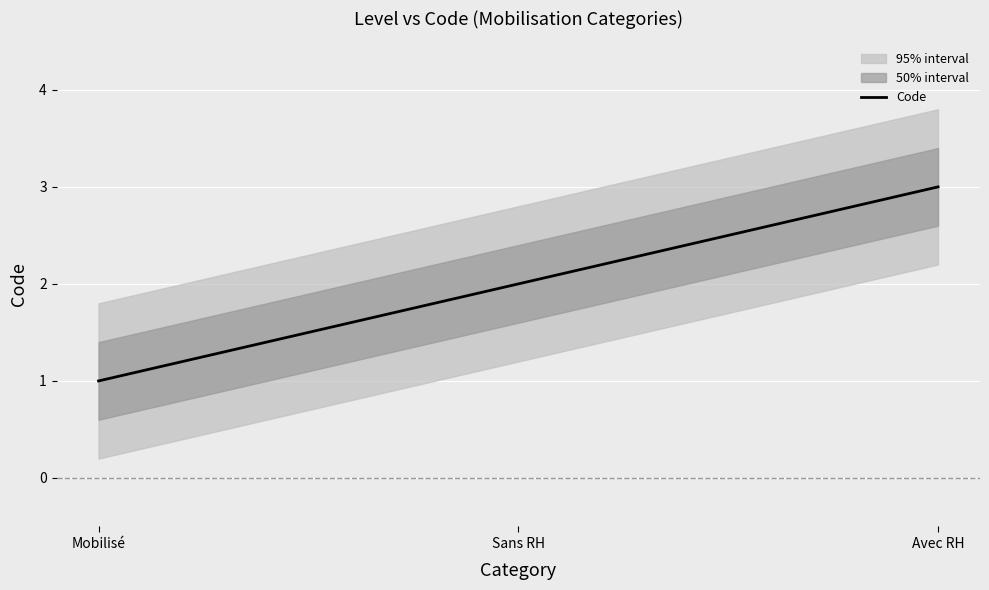

How many lines are shown in the chart?

1